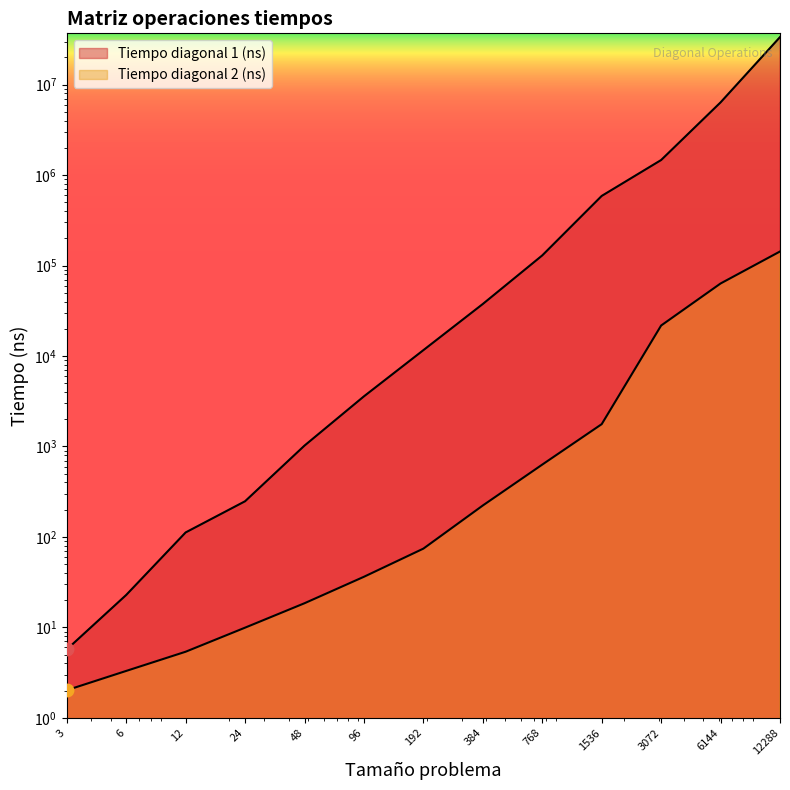

What is the sum of the Tiempo diagonal 2 (ns) values at 192 and 24?

84.2